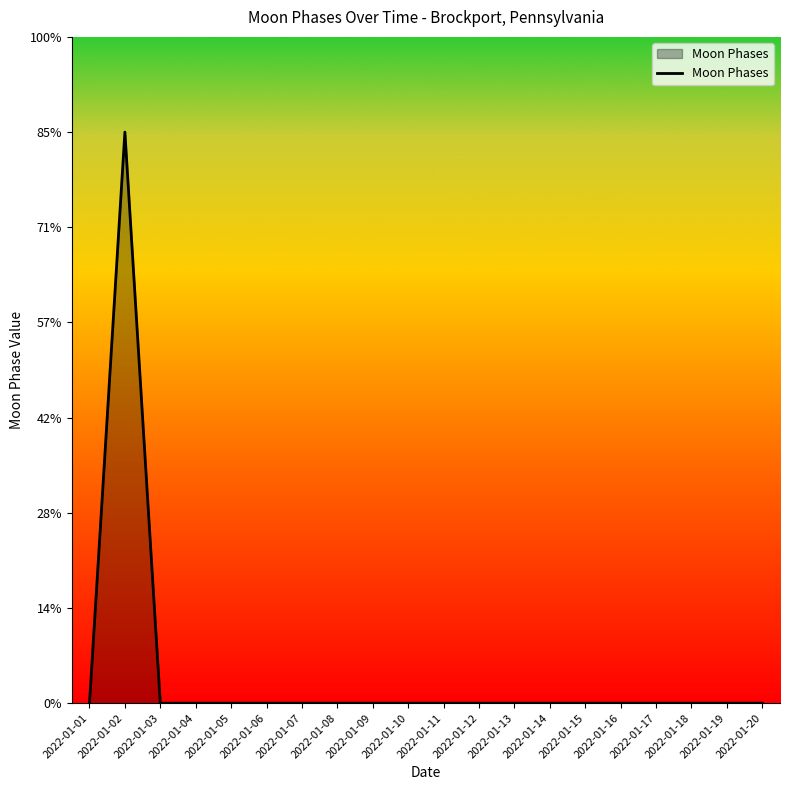

Between 2022-01-12 and 2022-01-17, which is larger?

2022-01-12